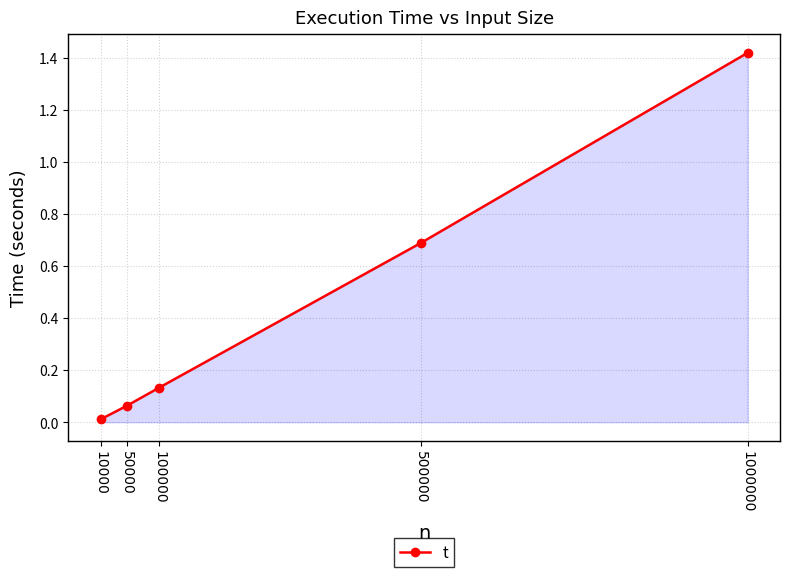

What is the sum of all values?

2.3